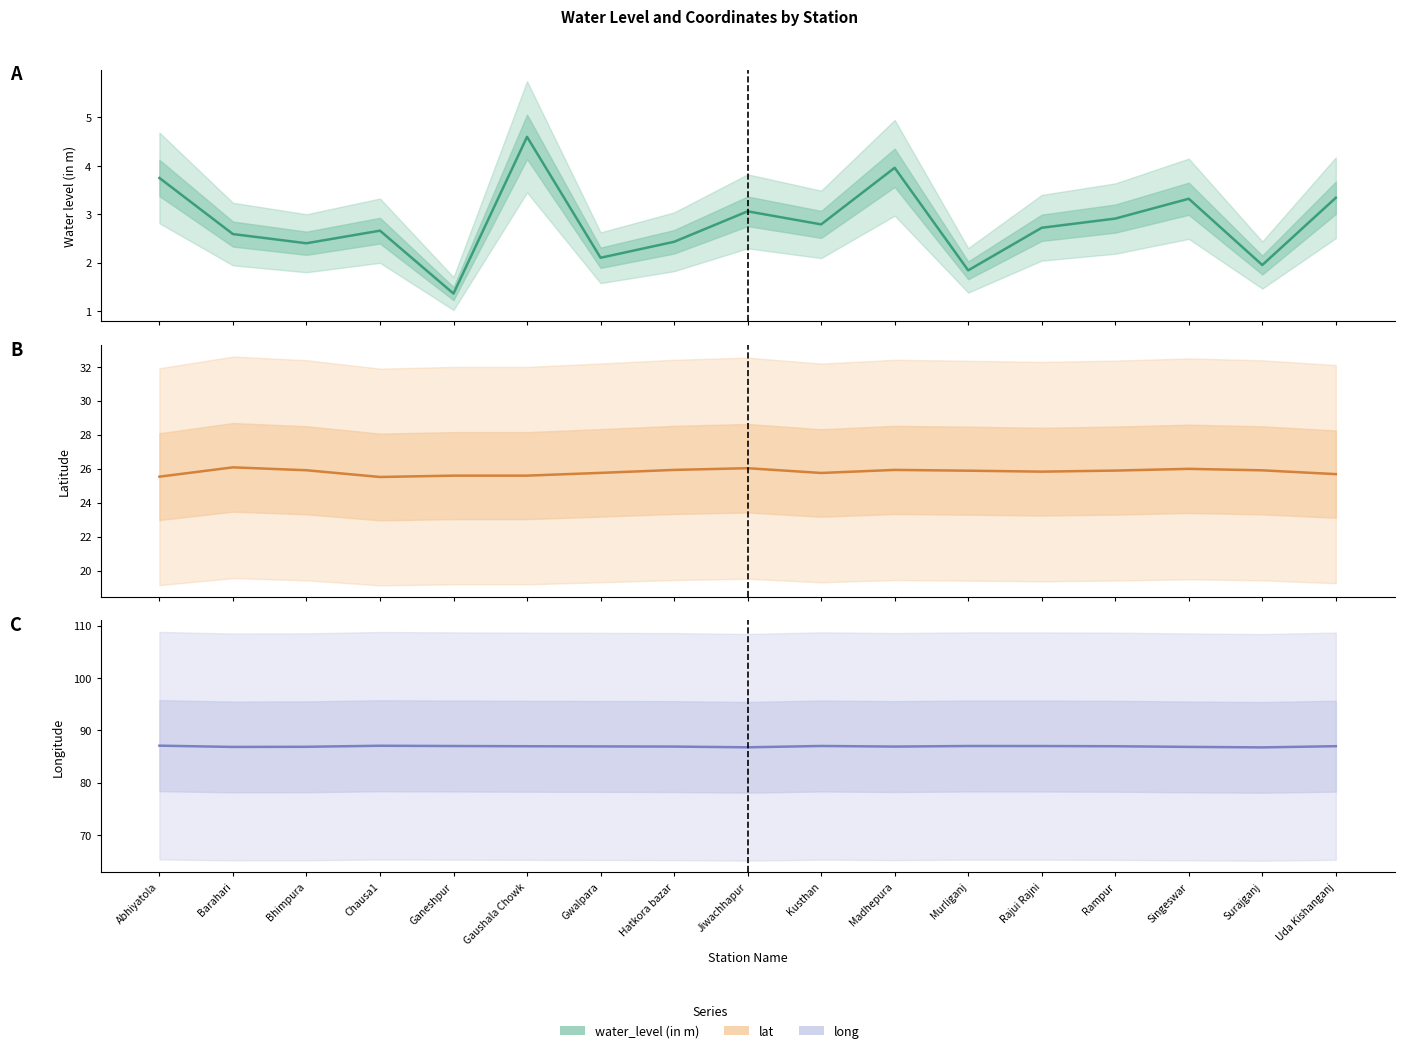

True or false: water_level (in m) and lat cross at least once.

False